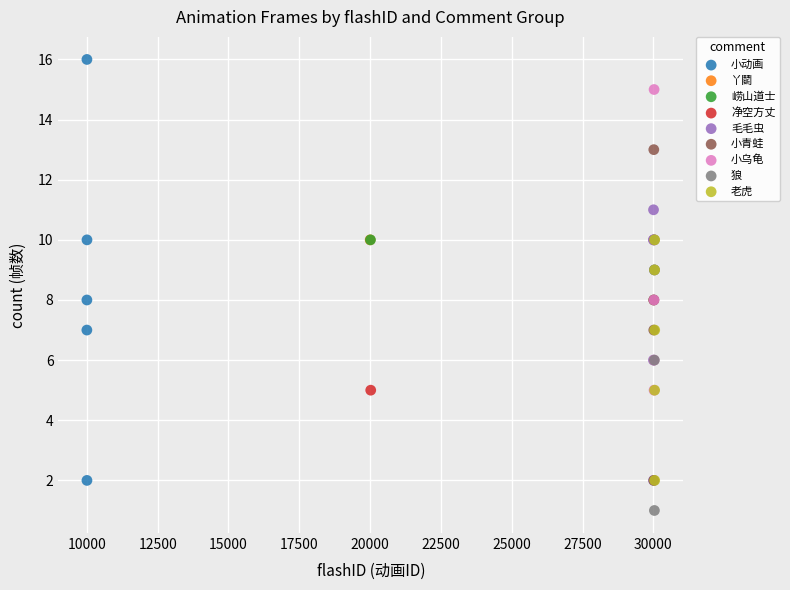

What are all the series names shown in the legend?

小动画, 丫鬬, 崂山道士, 净空方丈, 毛毛虫, 小青蛙, 小乌龟, 狼, 老虎